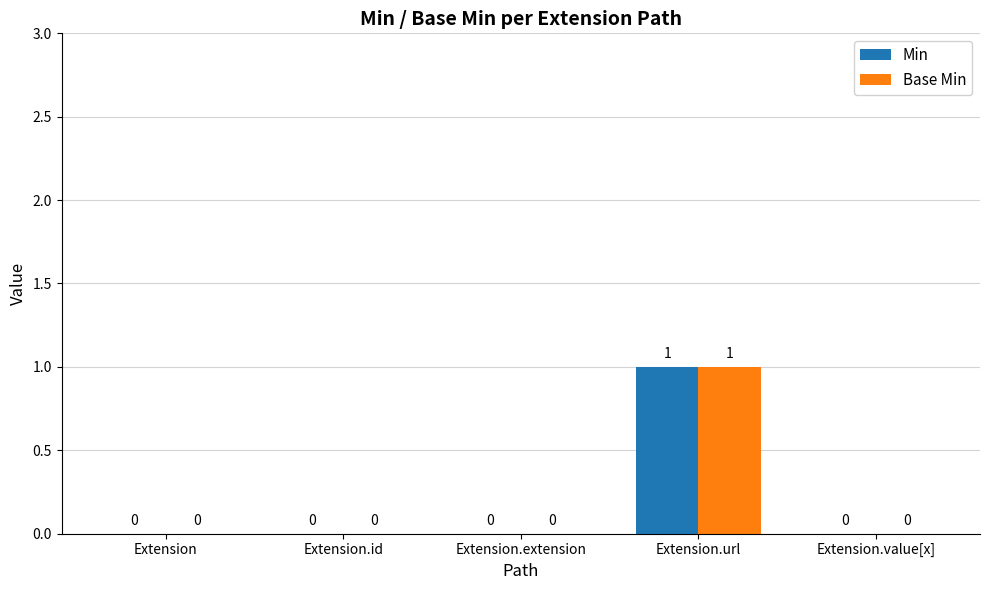

At which category is the sum across all series the highest?

Extension.url